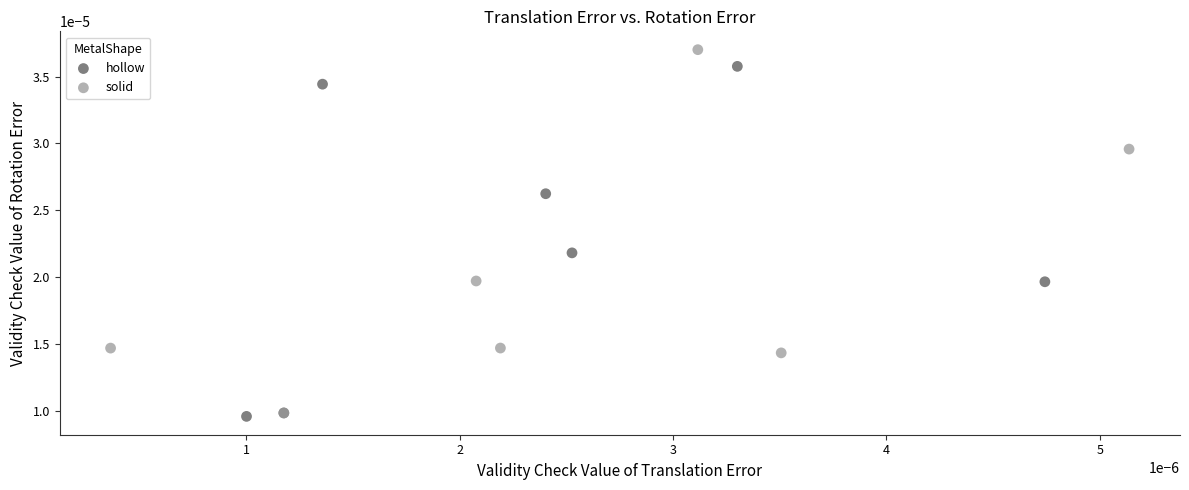

What are all the series names shown in the legend?

hollow, solid